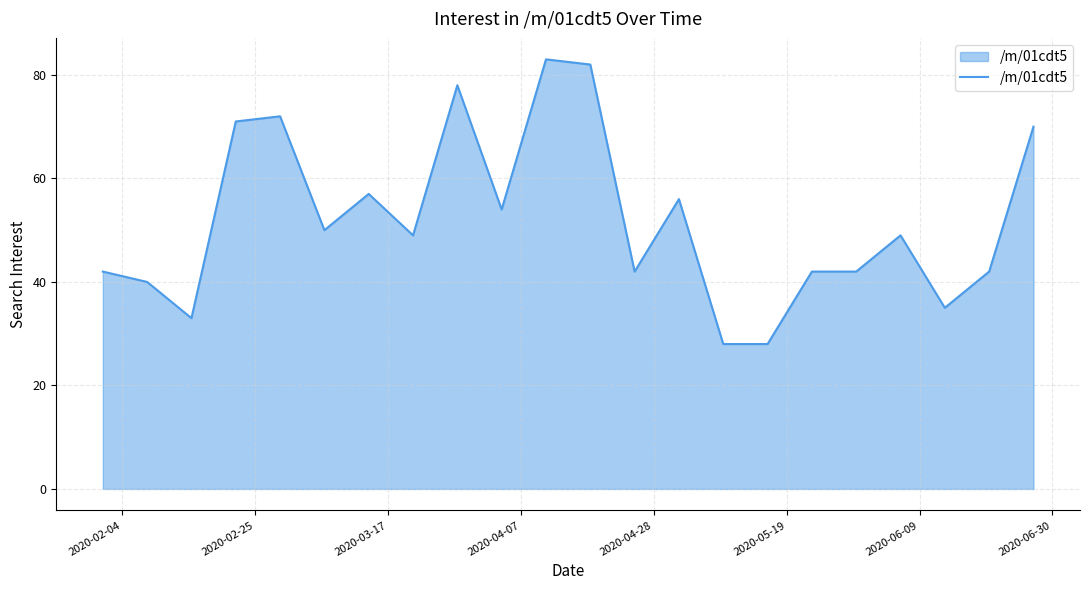

What is the difference between the maximum and minimum values?

55